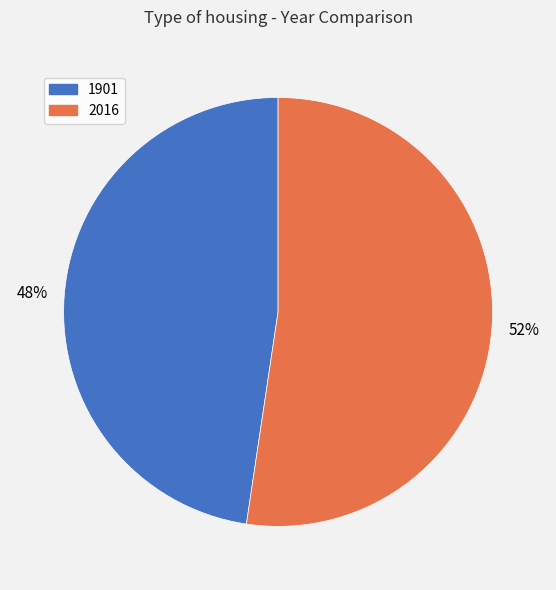

Between 1901 and 2016, which is larger?

2016